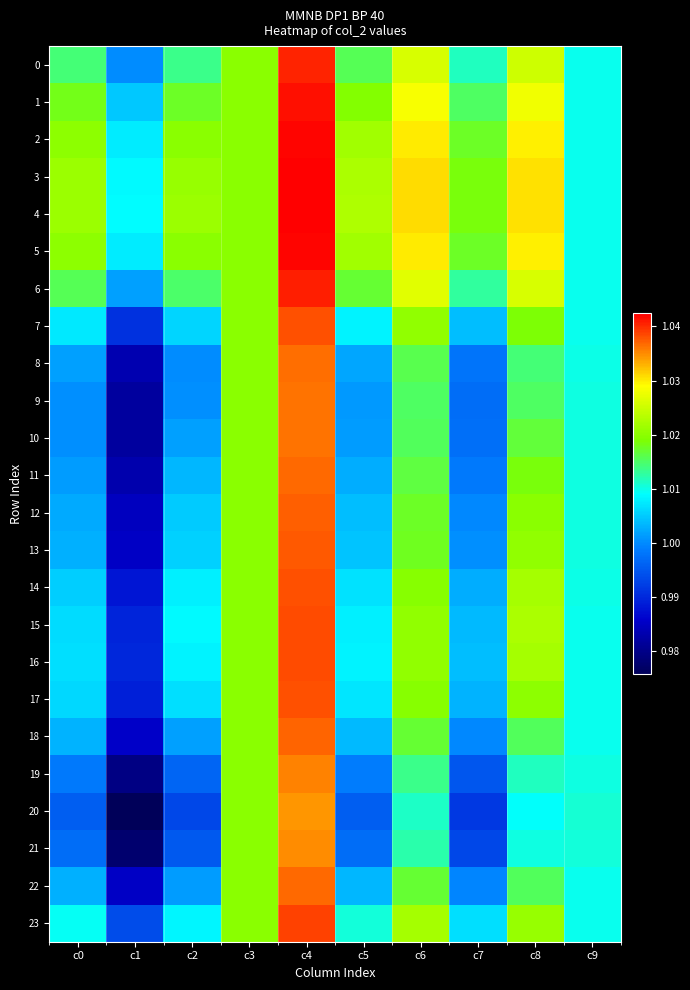

At which category is the sum across all series the highest?

c4